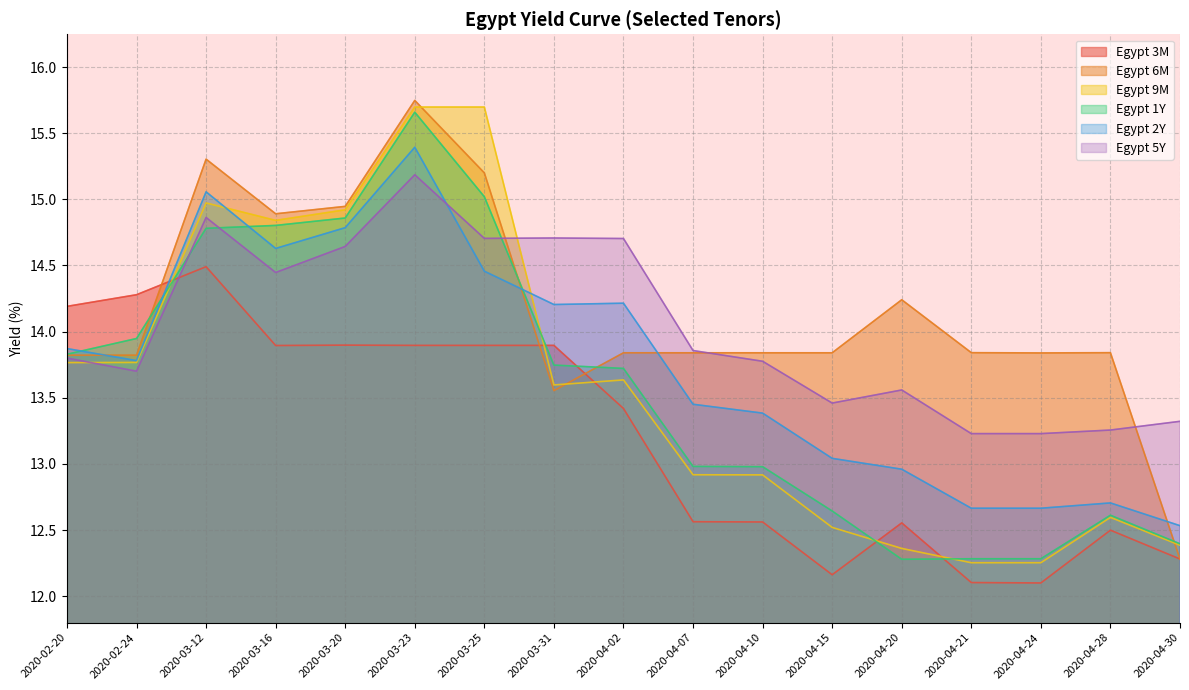

Between 2020-04-20 and 2020-04-28, which is larger?

2020-04-20